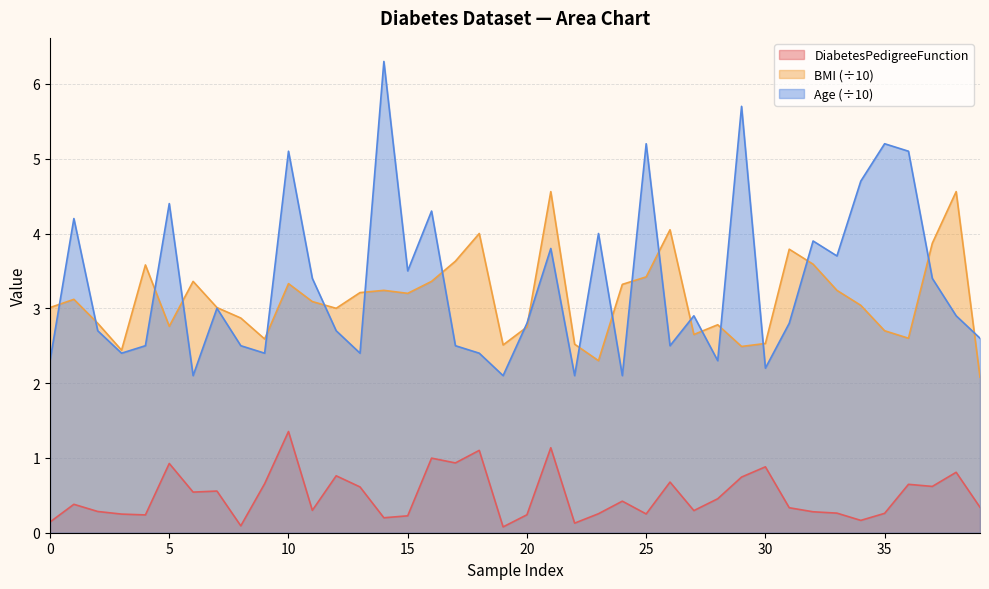

In BMI, how many points are lower than both neighbors (excluding endpoints)?

10